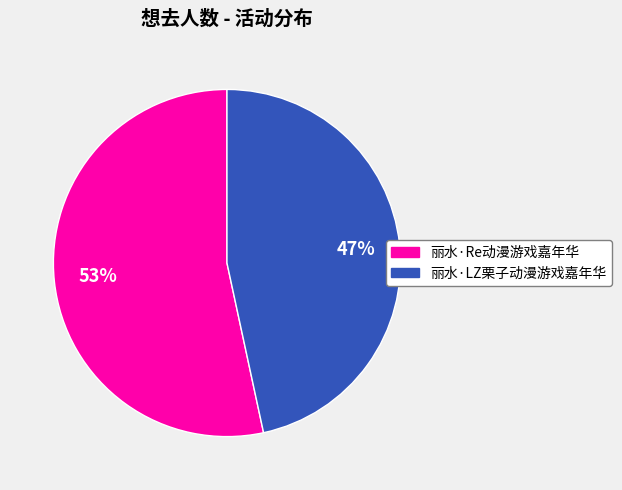

To the nearest percent, what is the combined percentage of 丽水·Re动漫游戏嘉年华 and 丽水·LZ栗子动漫游戏嘉年华?

100%